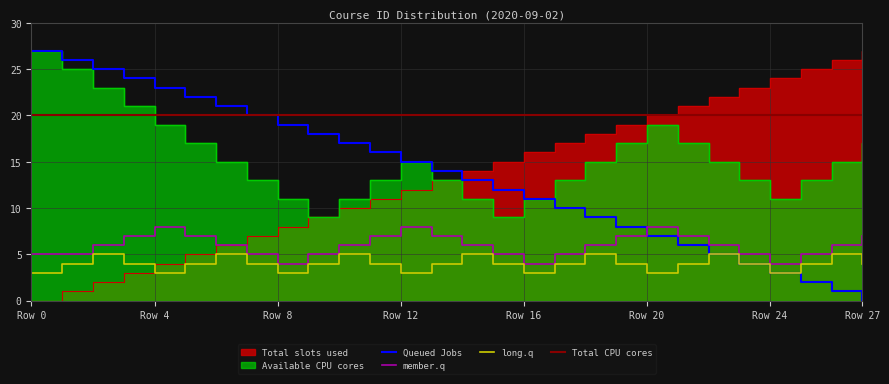

What is the sum of all Total slots used values?

378